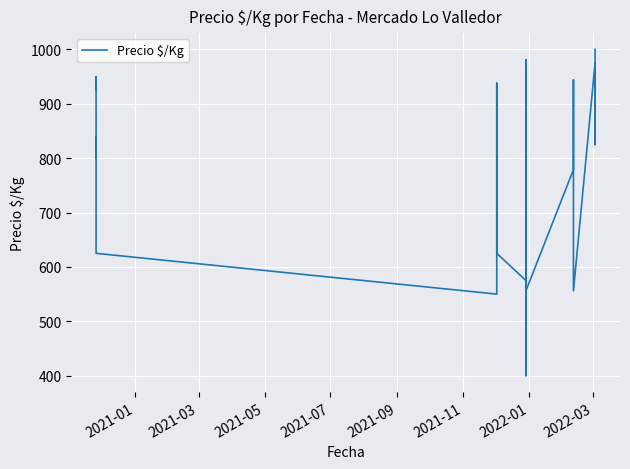

Does the chart display data point markers on the line(s)?

No